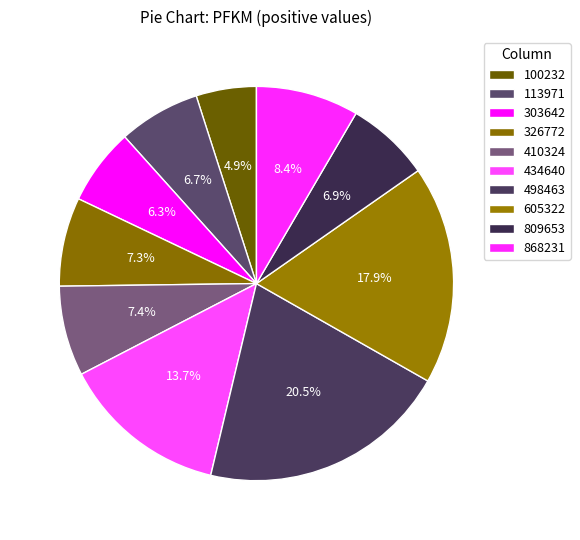

Does any single category account for the majority?

No